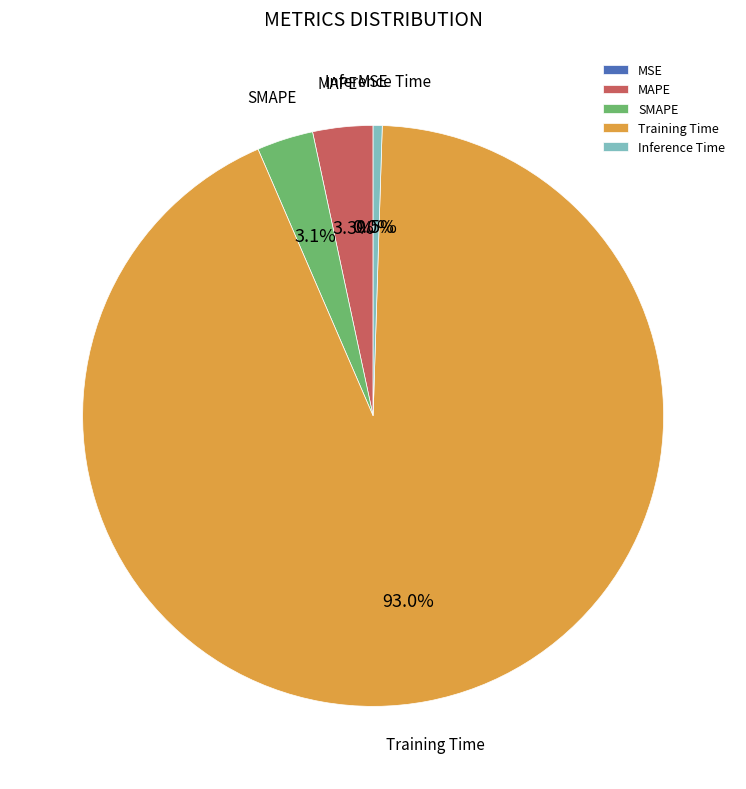

To the nearest percent, what is the difference between the largest and smallest slice percentages?

93%